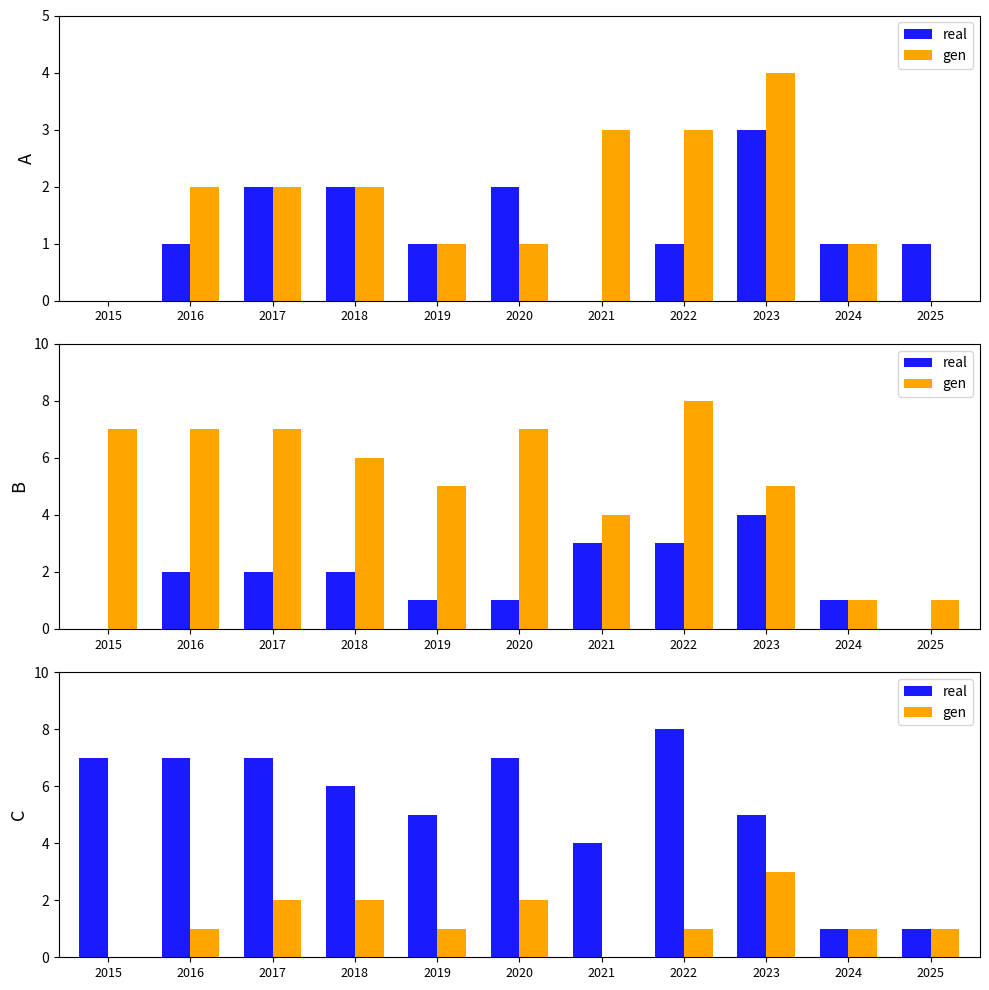

What are all the series names shown in the legend?

real, gen